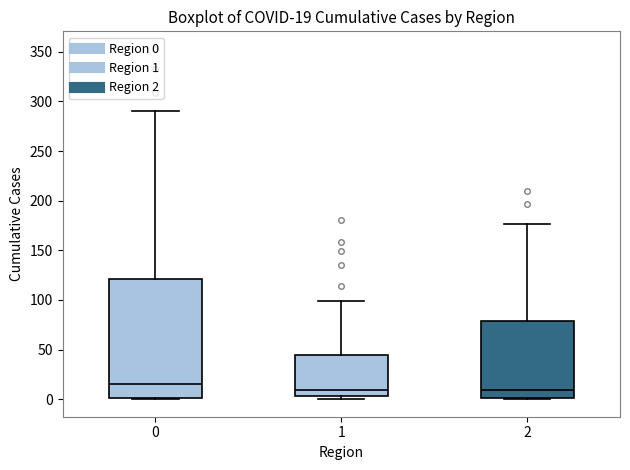

Comparing the boxes themselves (not the whiskers), which one is the tallest?

0